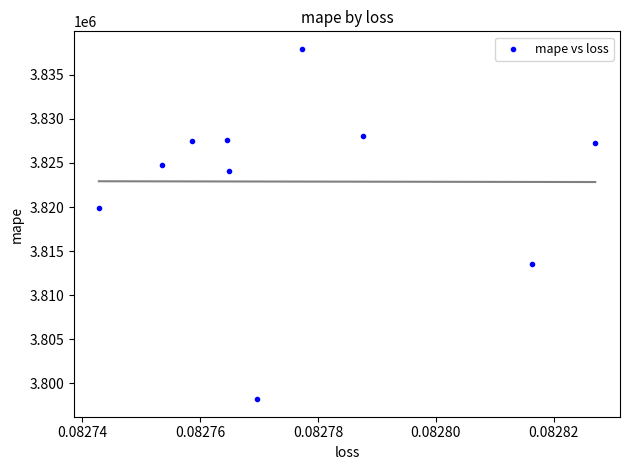

What Y value in the scatter plot is closest to 3818071?

3819919.0